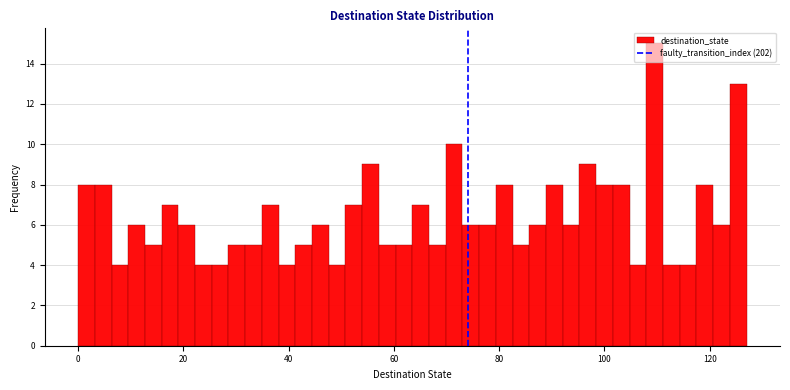

Around what value on the x-axis is the tallest bar? Give the approximate position of its centre, as read against the axis.

110